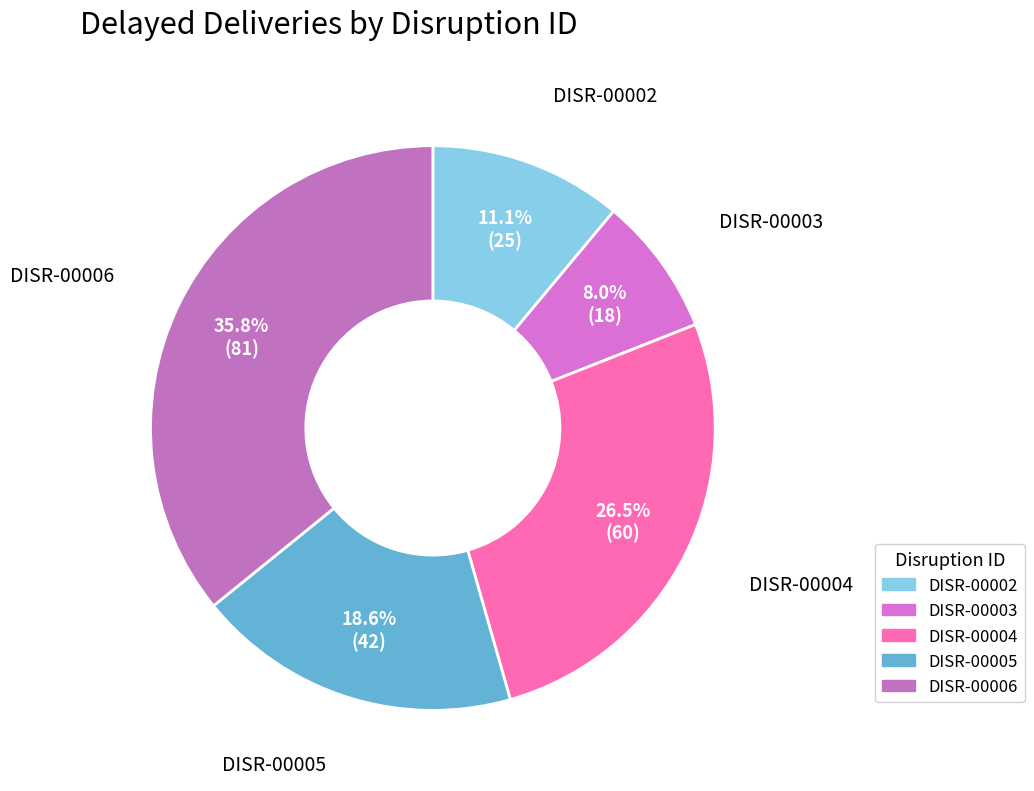

To the nearest percent, what portion does DISR-00005 represent?

19%